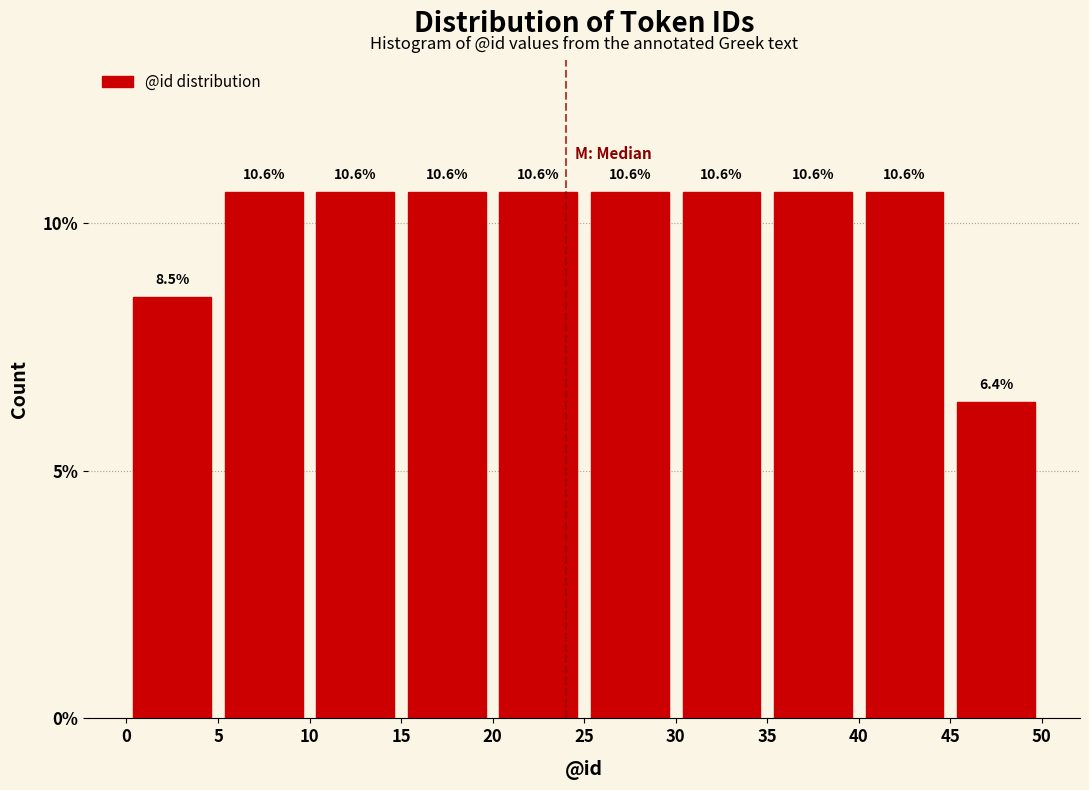

Reading left to right, transcribe this chart: for each bar, give the range it covers on the x-axis and its height.

0 to 5: 8.5
5 to 10: 10.6
10 to 15: 10.6
15 to 20: 10.6
20 to 25: 10.6
25 to 30: 10.6
30 to 35: 10.6
35 to 40: 10.6
40 to 45: 10.6
45 to 50: 6.4